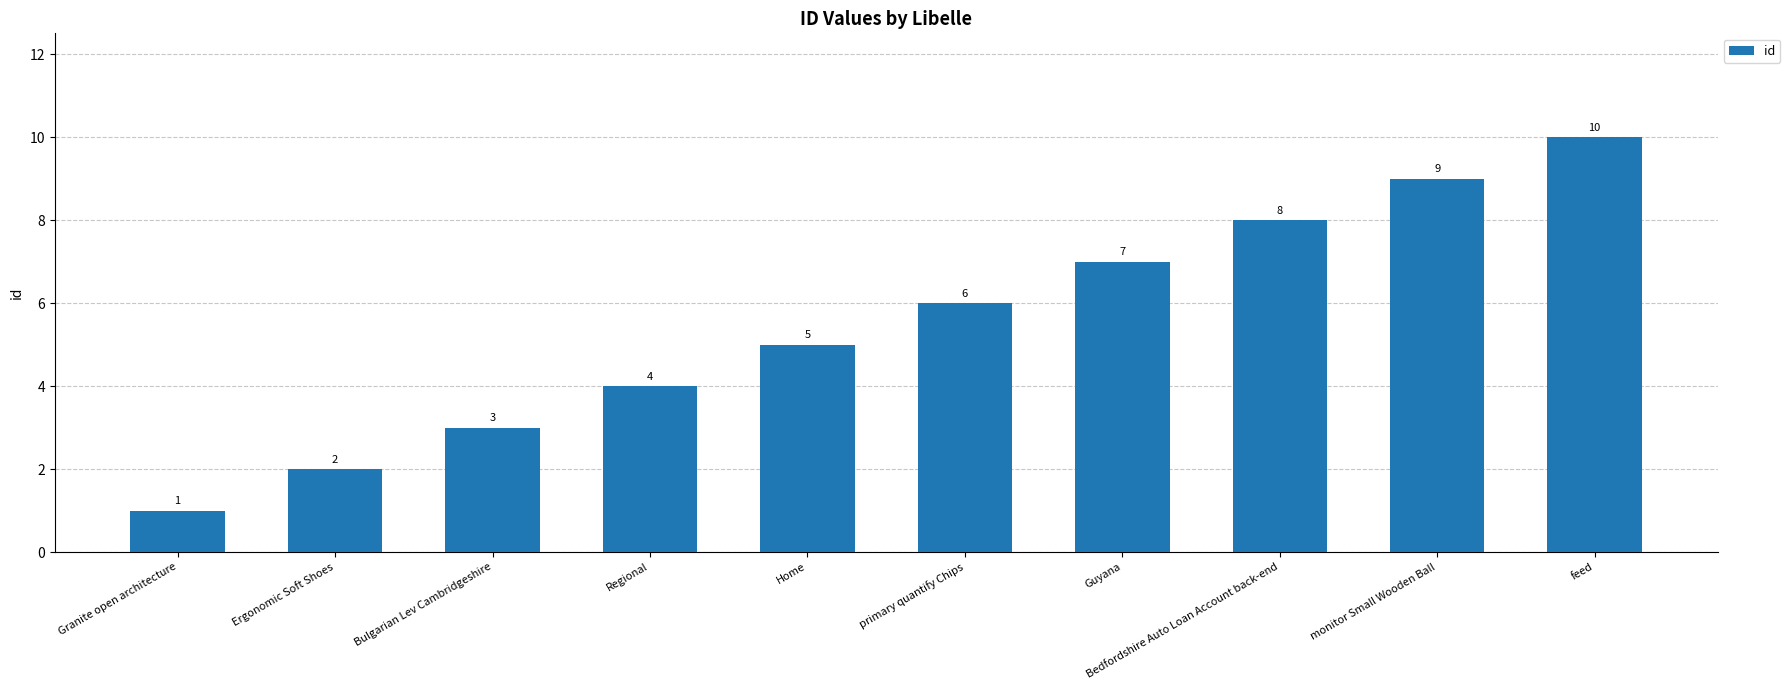

Reading left to right, list all the values displayed in this chart.

1	2	3	4	5	6	7	8	9	10